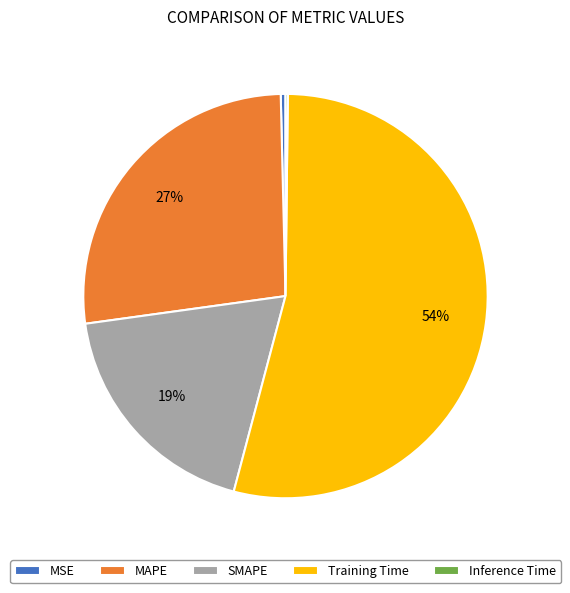

True or false: Training Time accounts for 43% of the total.

False